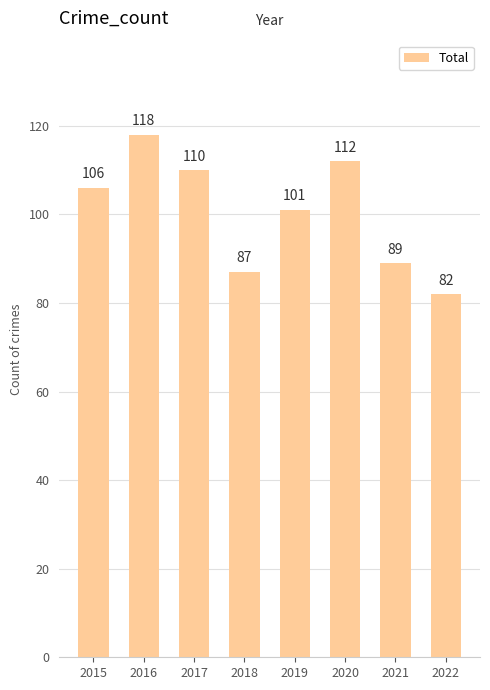

Between 2021 and 2022, which is larger?

2021